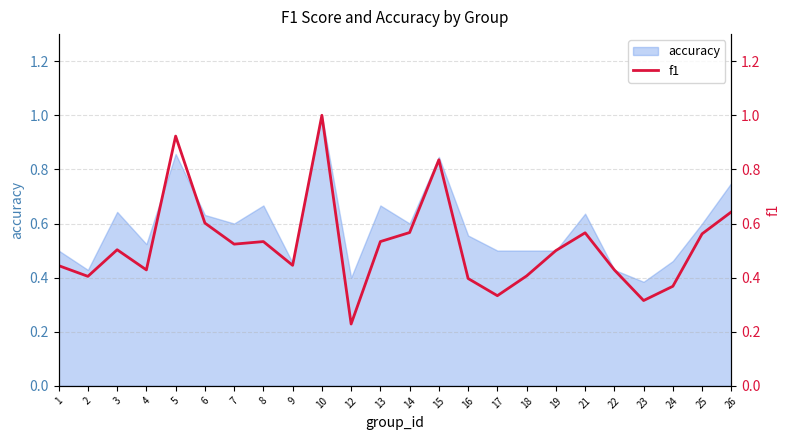

Is it true that accuracy equals 0.5 at 18?

True